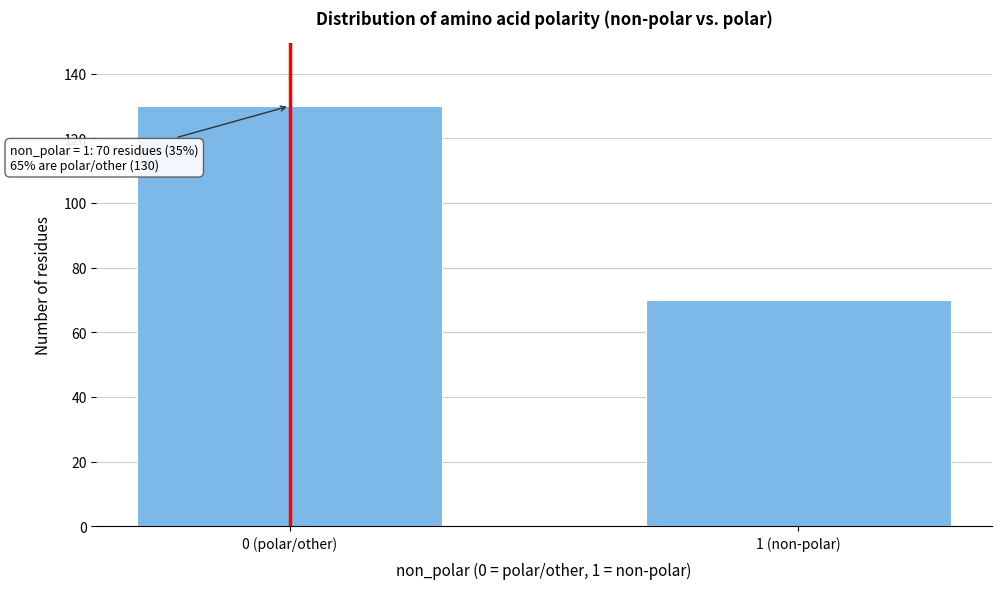

Reading left to right, transcribe all the data shown in this chart.

0 (polar/other)=130	1 (non-polar)=70